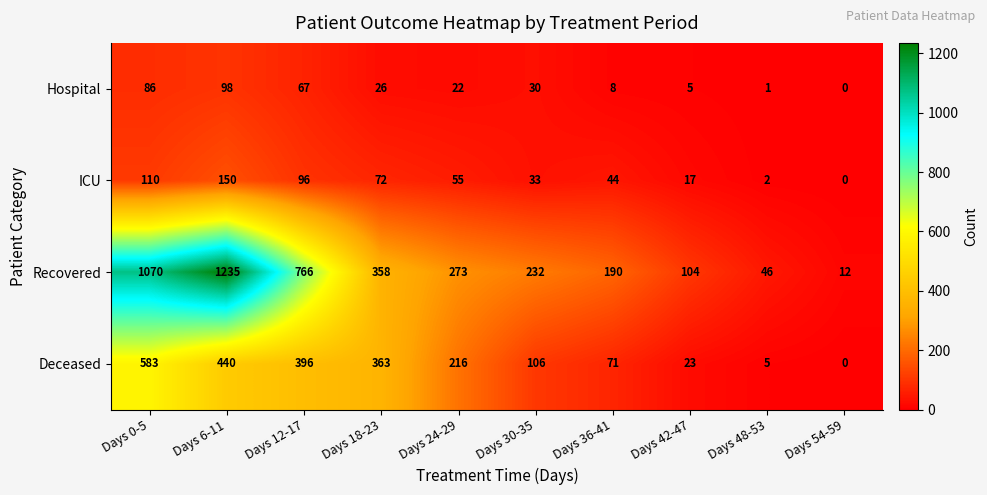

Which series has the largest total across all categories?

Recovered